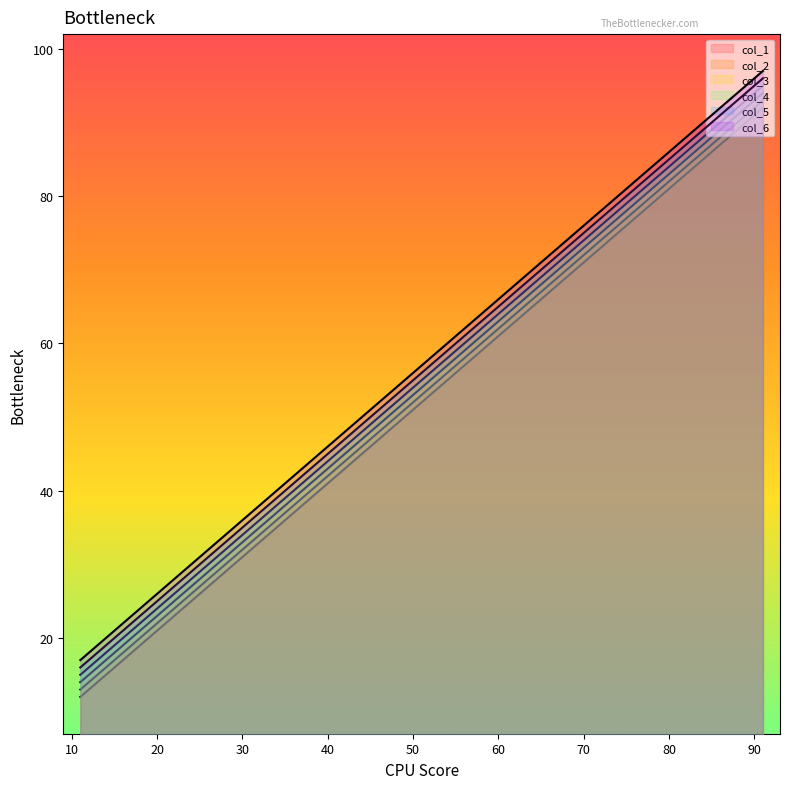

Is it true that col_1 equals 82 at 81?

True